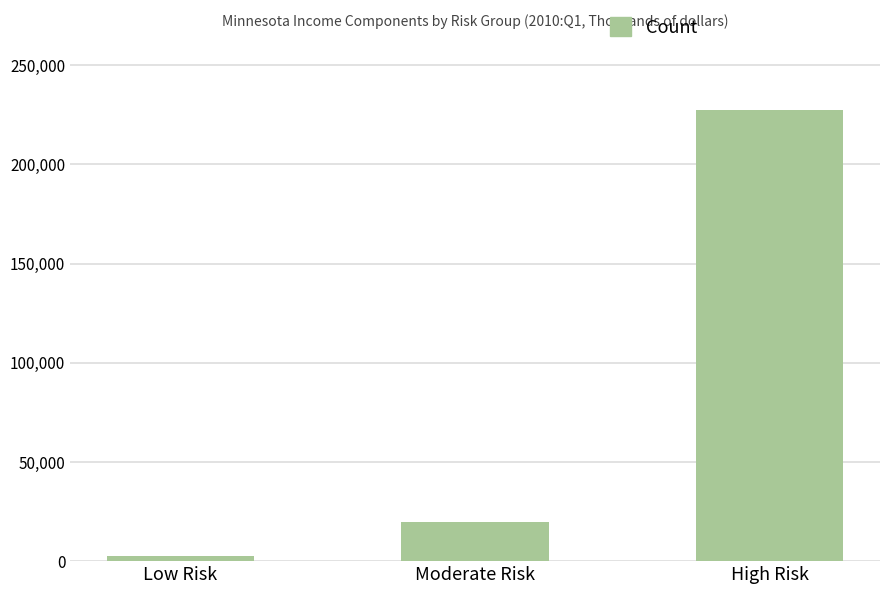

What is the smallest value displayed?

2691.1